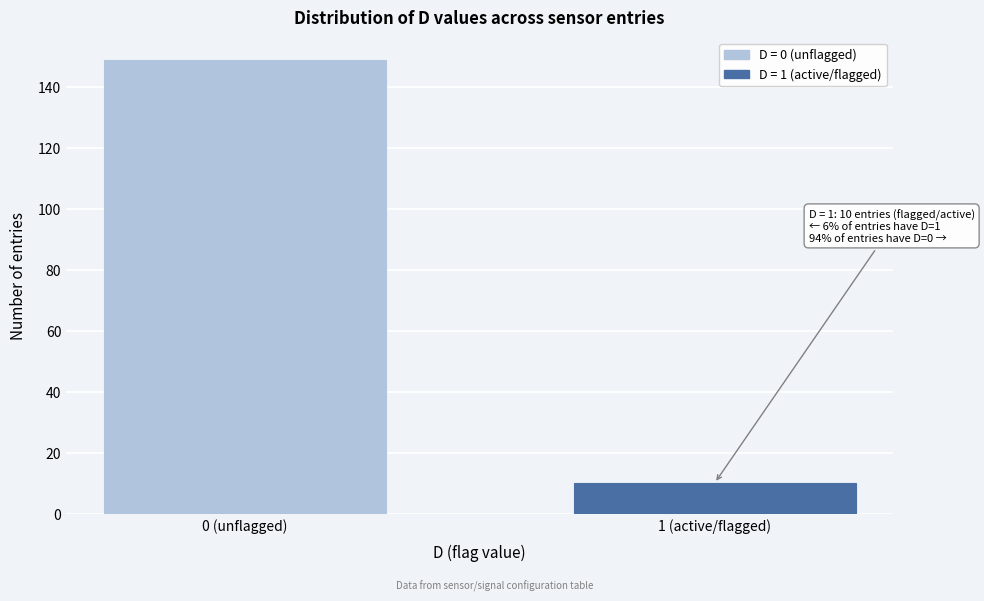

Reading right to left, transcribe all the data shown in this chart.

1 (active/flagged)=10	0 (unflagged)=149